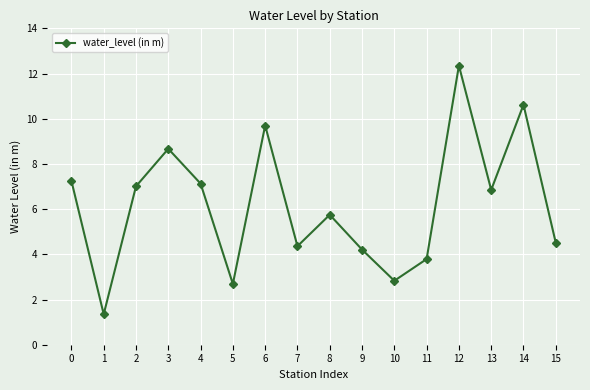

What is the difference between the values at 1 and 8?

4.4